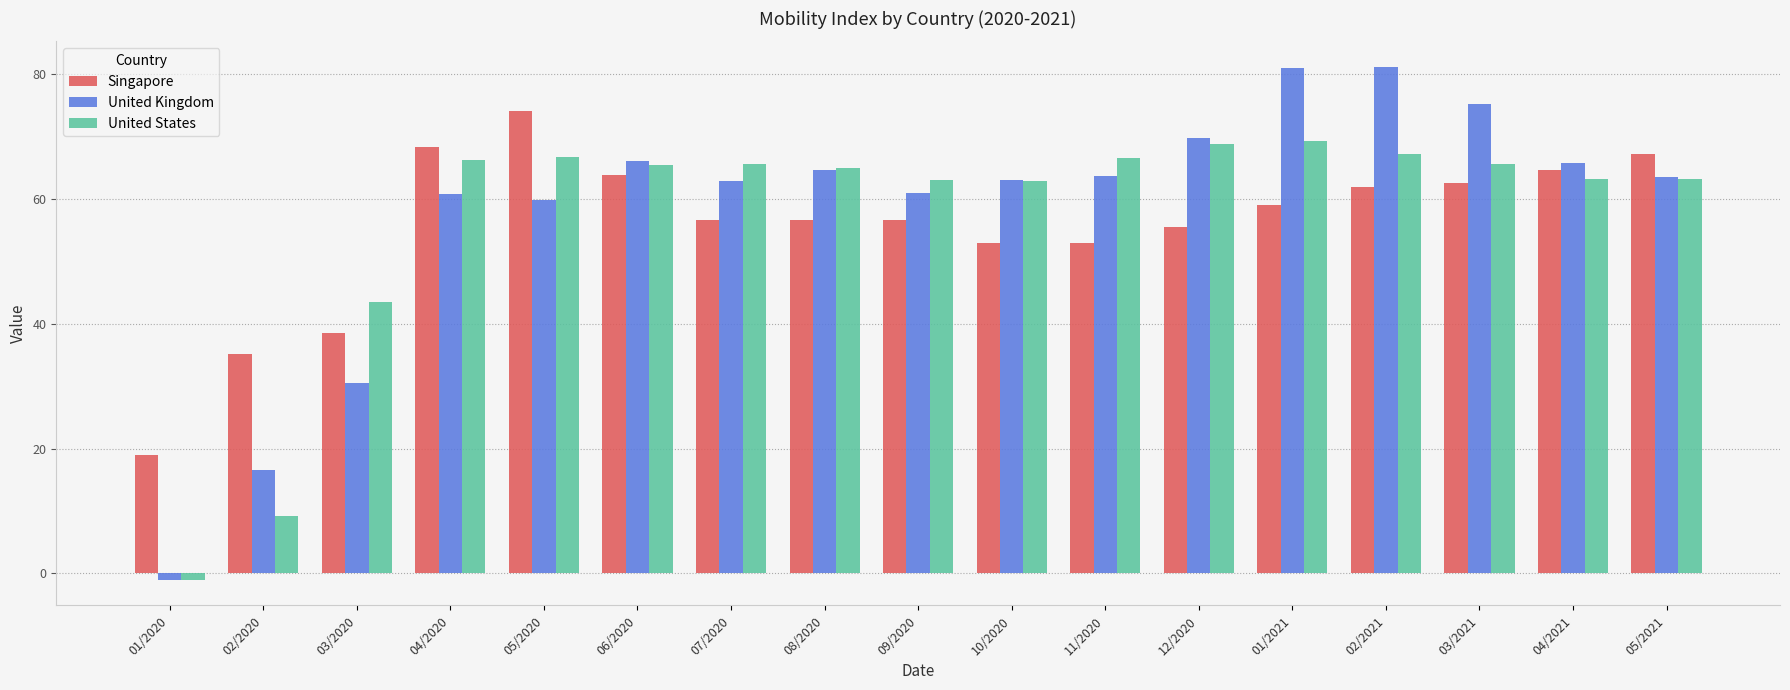

At which category does the chart reach its minimum across all series?

01/2020